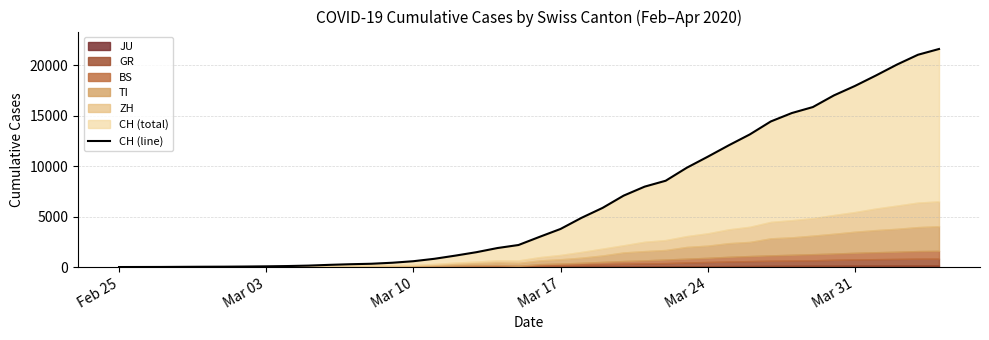

What is the value of the 10th point from the left?

141